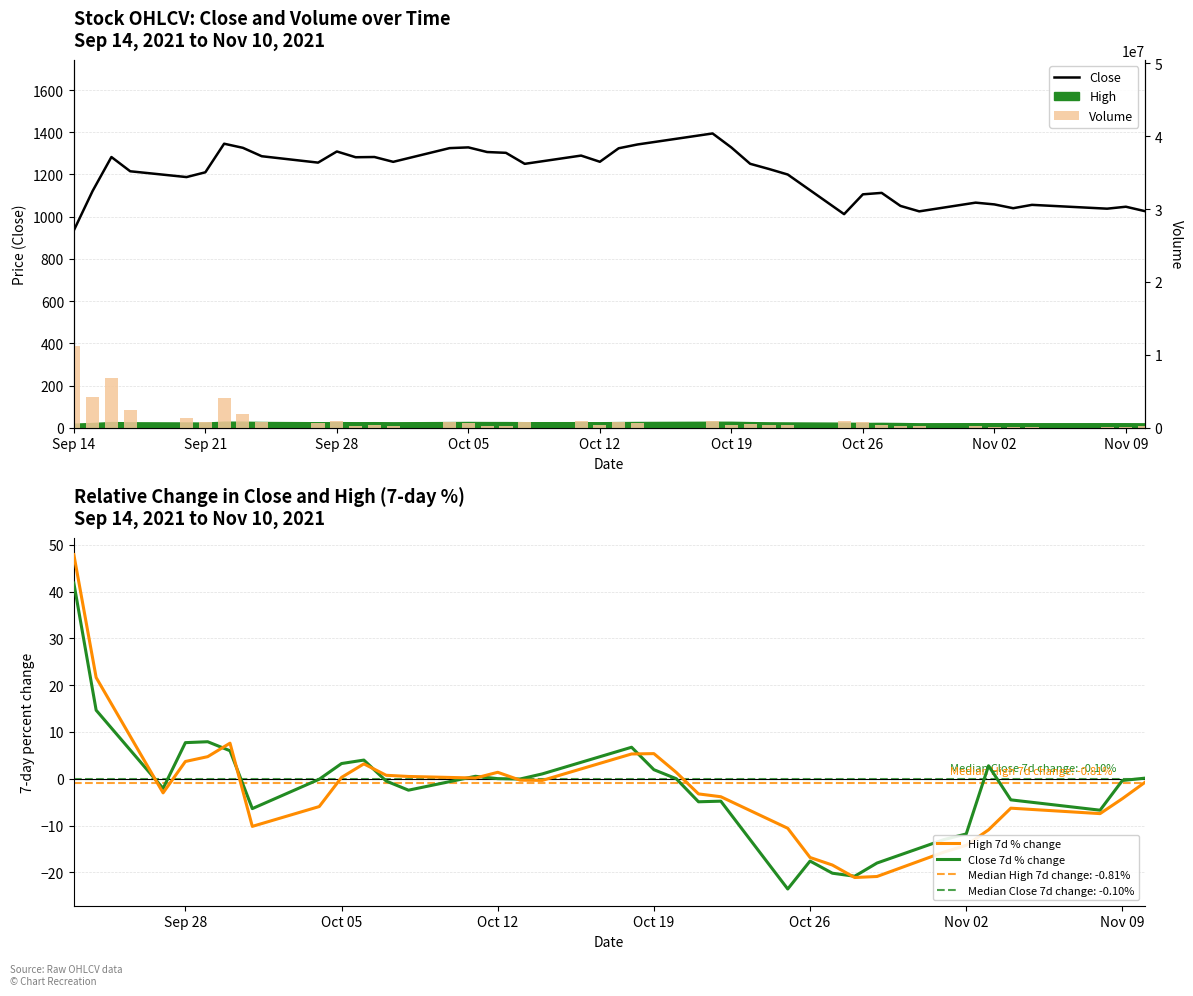

What is the label of the 20th bar from the left?

2021-10-11